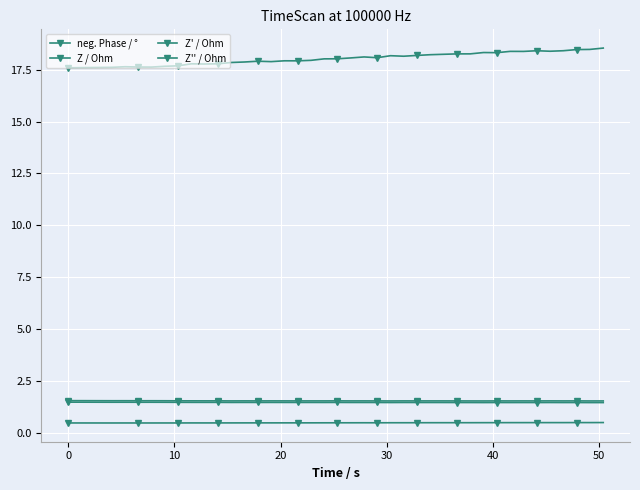

What is the average value of the Z' / Ohm series?

1.5